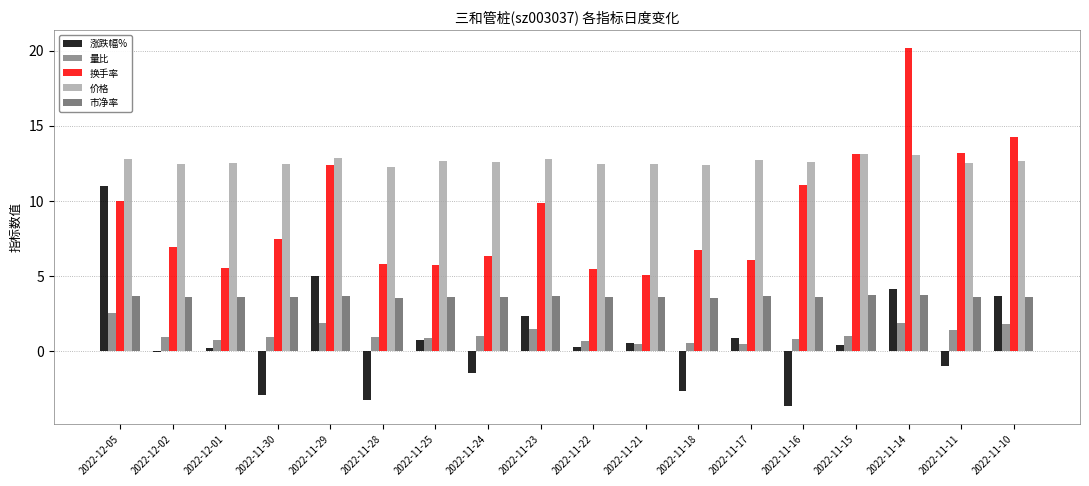

At how many categories does at least one series exceed 17?

1